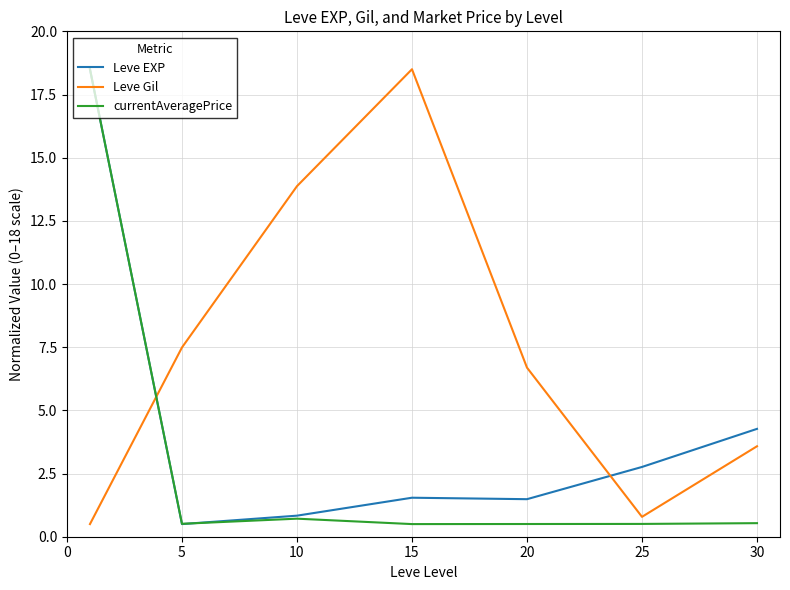

Is this an area chart (filled region under the line)?

No